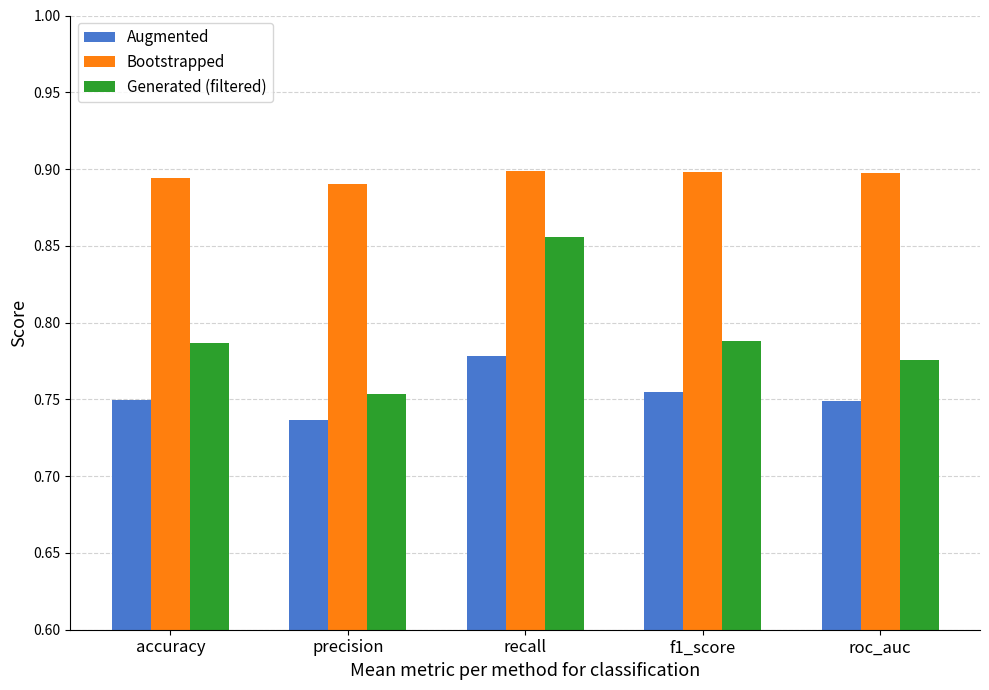

How many Generated (filtered) values are between 0 and 1?

5